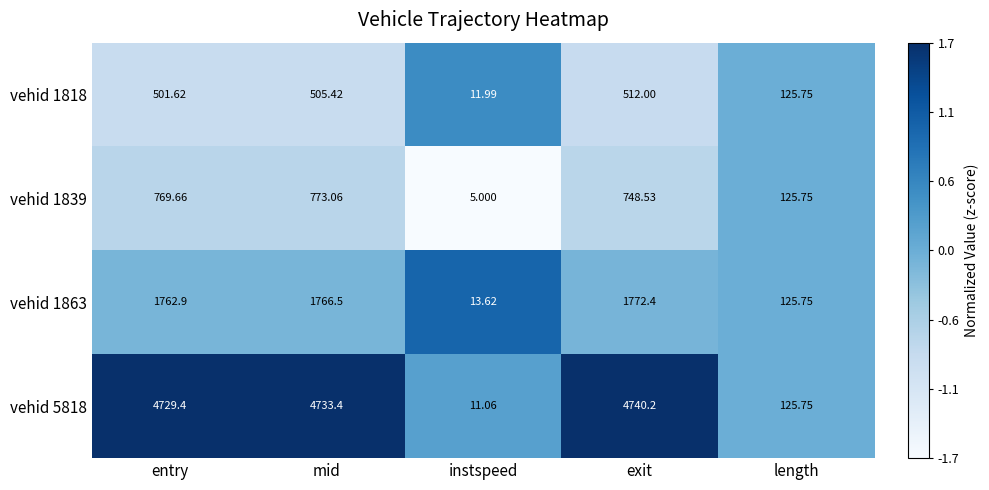

At which label is vehid 5818 closest to 2375?

length